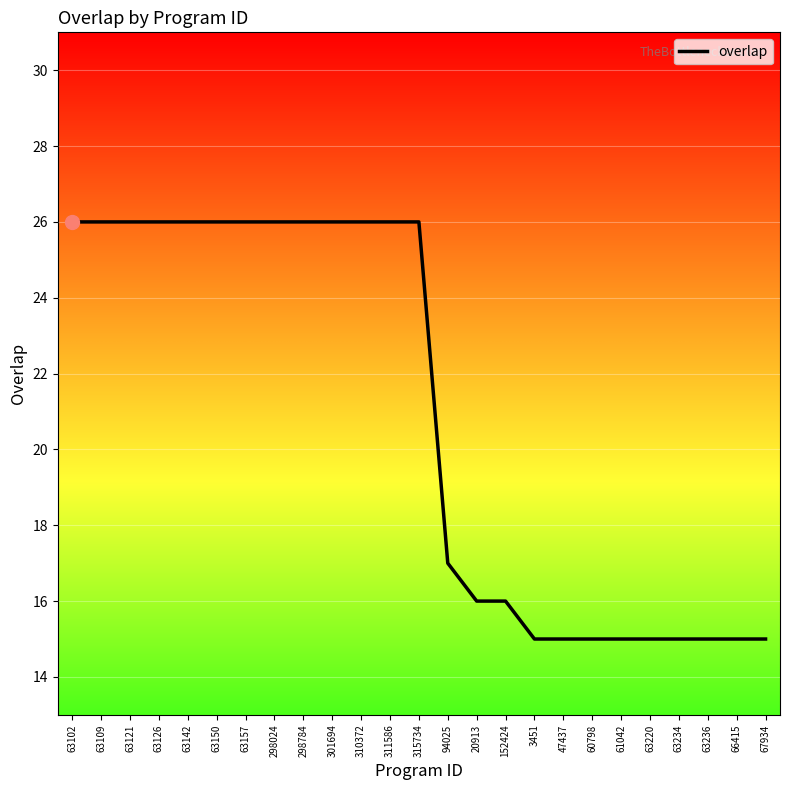

What is the maximum value shown in the chart?

26